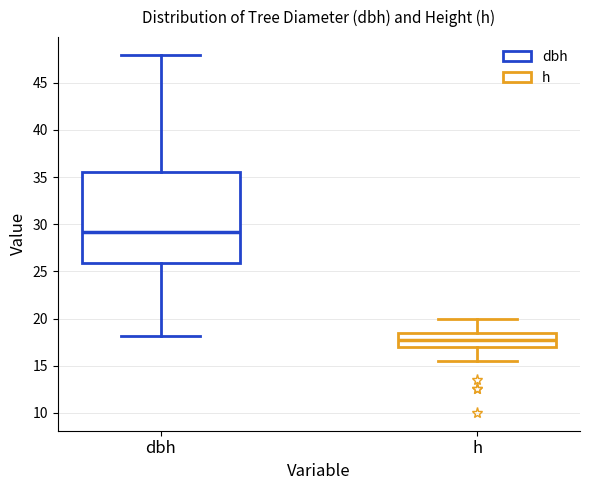

Reading left to right, read every box against the y-axis: the position of its median line, the range the box covers, and the ends of its whiskers. The values are not printed on the chart, so give them approximately, as read against the axis.

dbh: median 29.0, box 26.0 to 35.5, whiskers 18.0 to 48.0
h: median 18.0, box 17.0 to 18.5, whiskers 15.5 to 20.0